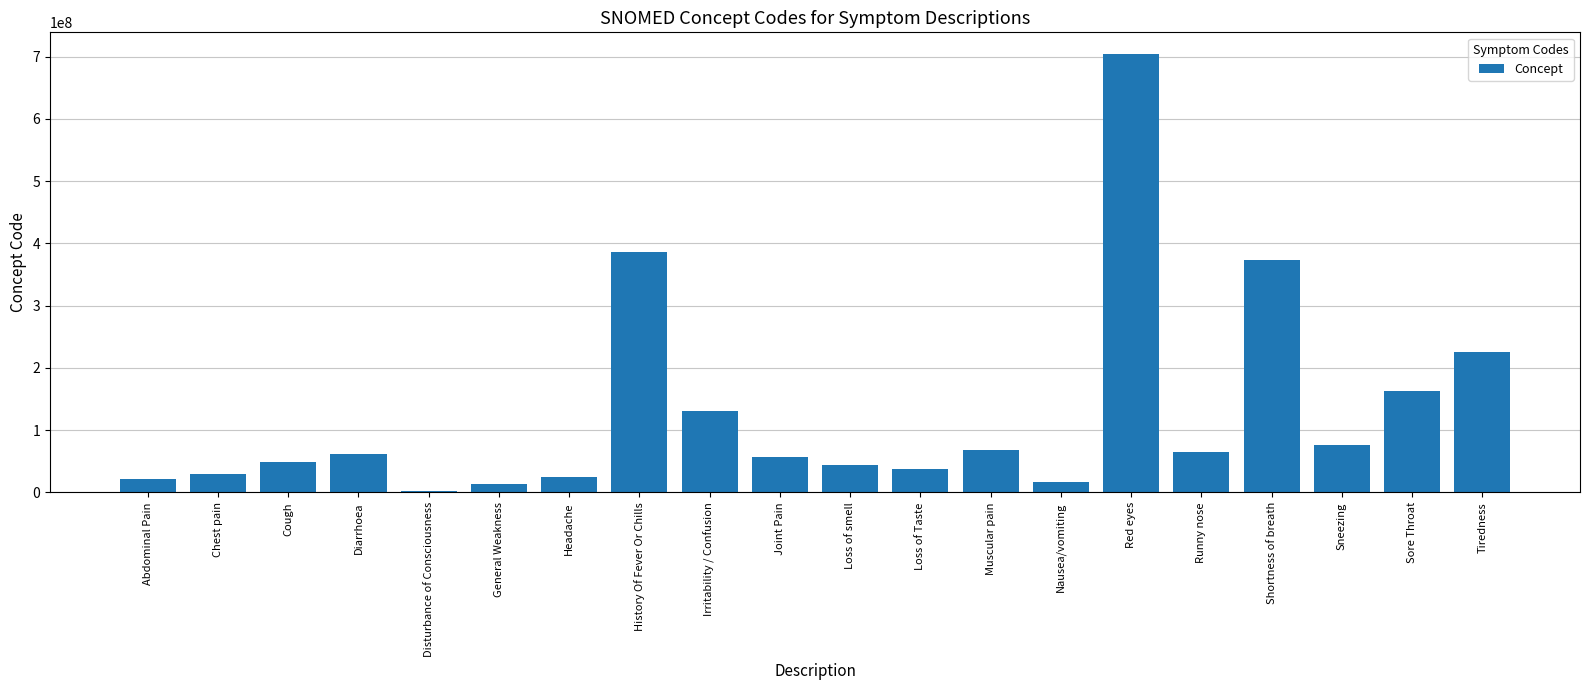

What is the difference between the maximum and minimum values?

700623999